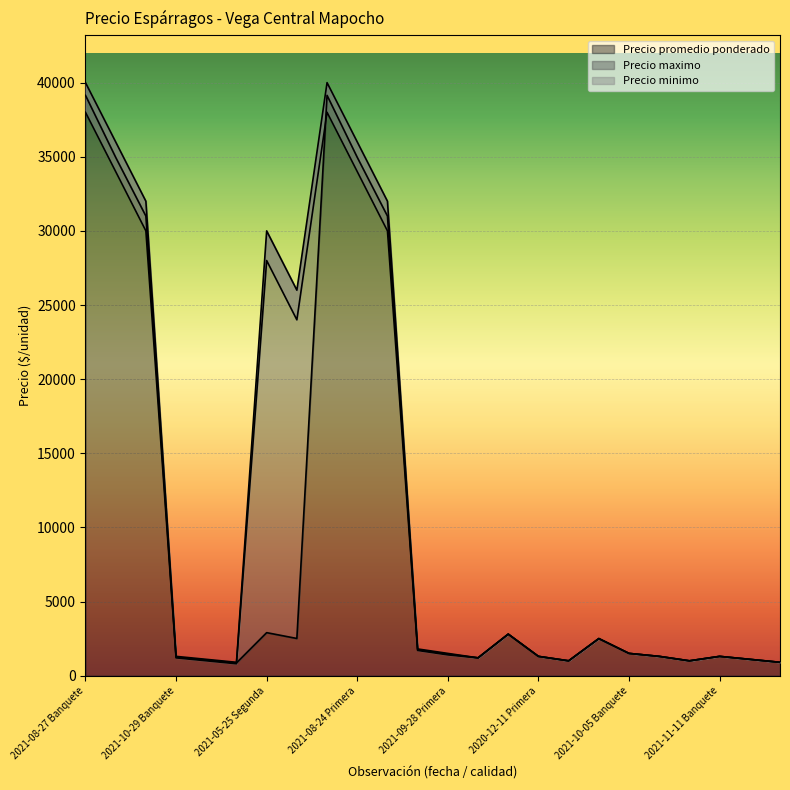

What is the maximum value for Precio minimo?

38000